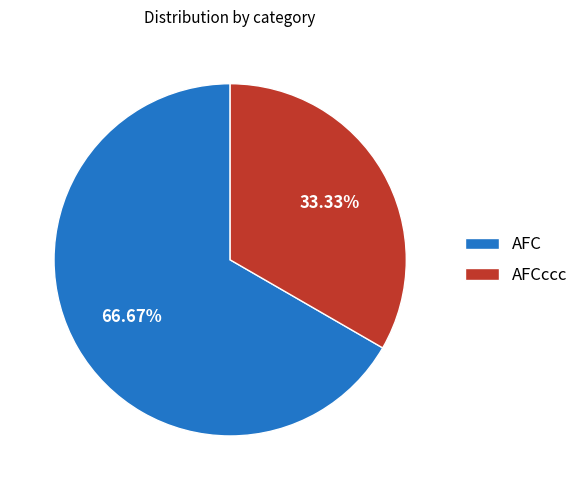

Does AFCccc represent more than half of the total?

No